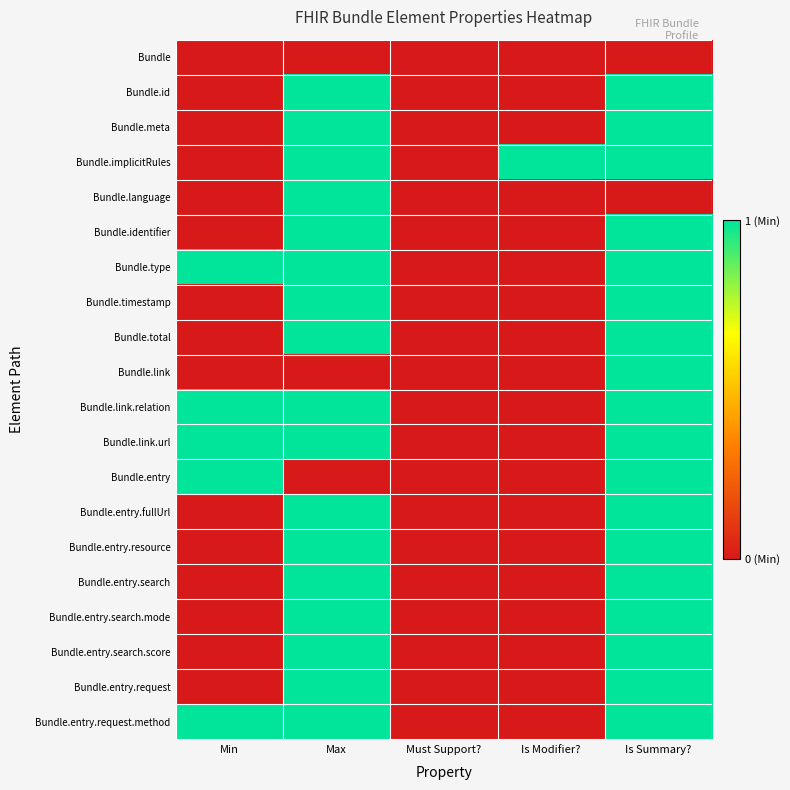

Which series changed the most between Must Support? and Is Summary??

Bundle.id